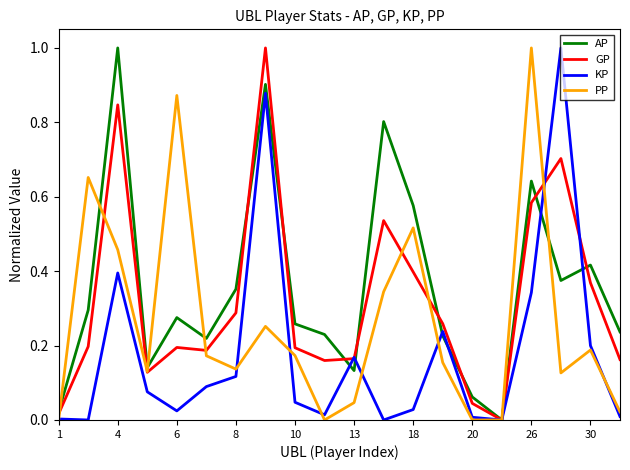

Rank the series by their average value, from highest to lowest.

AP, GP, PP, KP